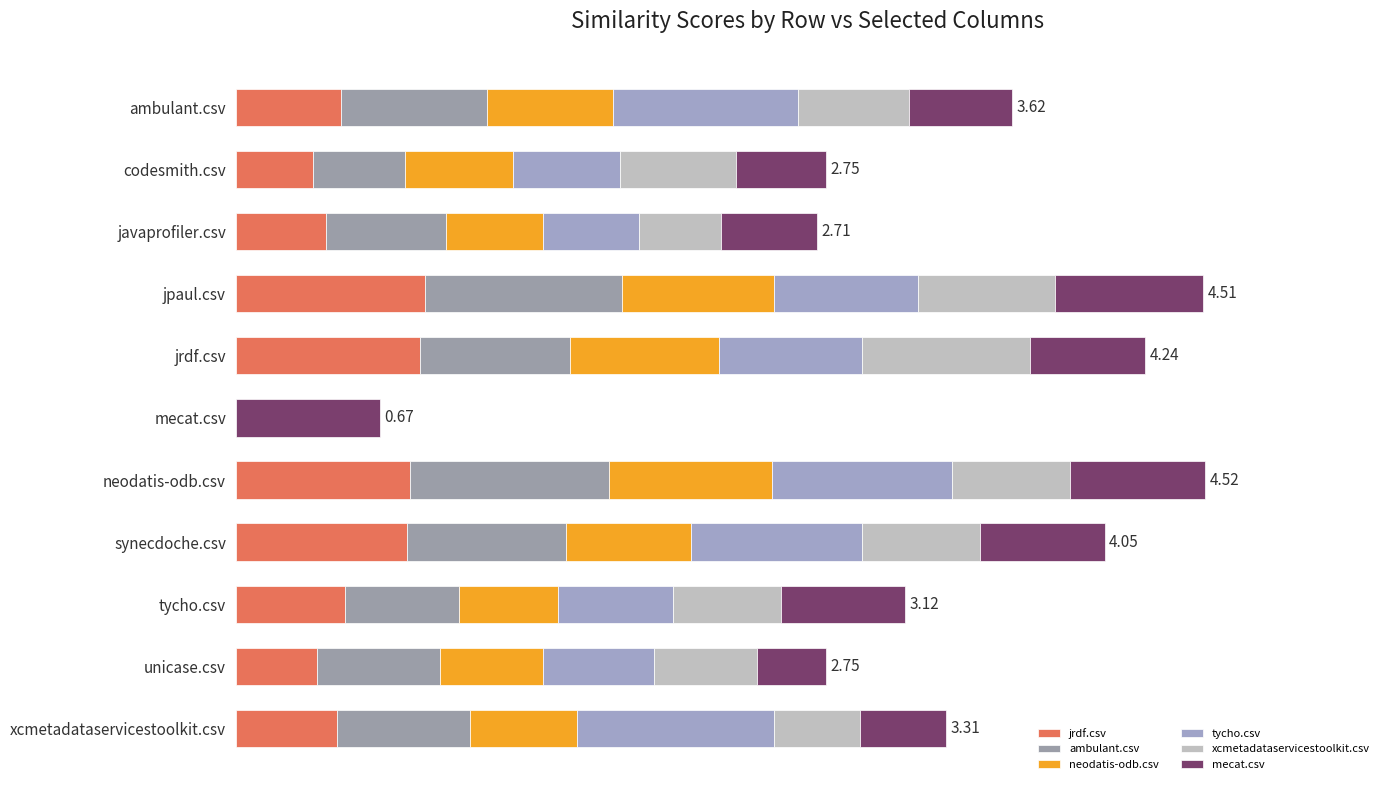

Which series has the largest total across all categories?

tycho.csv